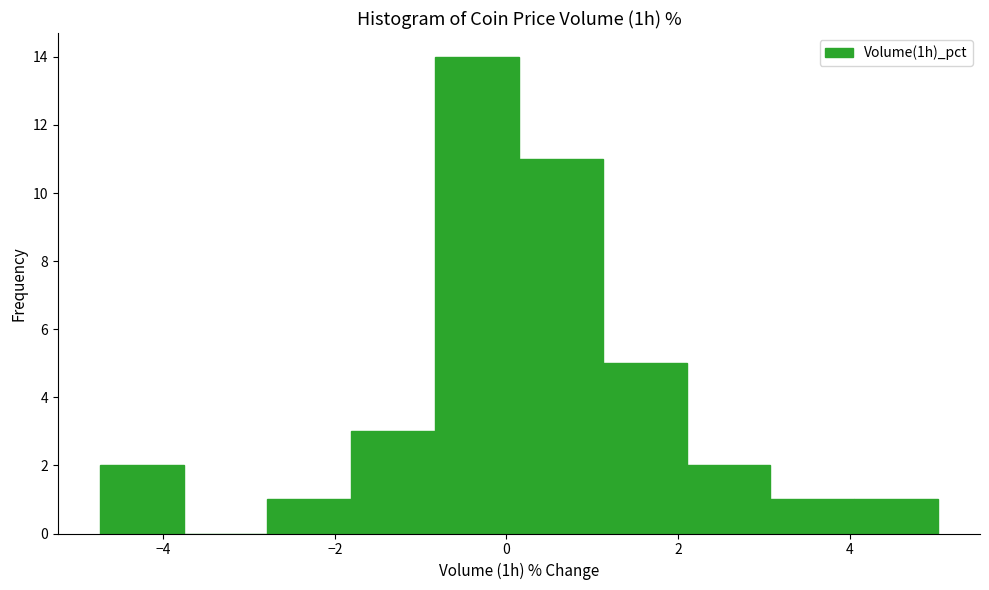

Reading left to right, list every bar in this chart as the range it spans on the x-axis followed by its height. Neither the bar edges nor the heights are printed on the chart, so give them approximately, as read against the axes.

-4.8 to -3.8: 2
-3.8 to -2.8: 0
-2.8 to -1.8: 1
-1.8 to -0.8: 3
-0.8 to 0.2: 14
0.2 to 1.2: 11
1.2 to 2.0: 5
2.0 to 3.0: 2
3.0 to 4.0: 1
4.0 to 5.0: 1